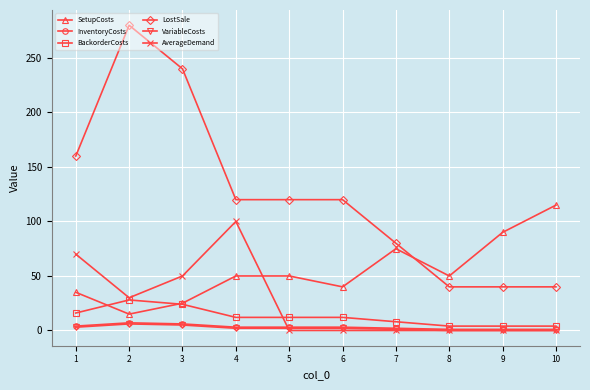

Which series has the largest total across all categories?

LostSale